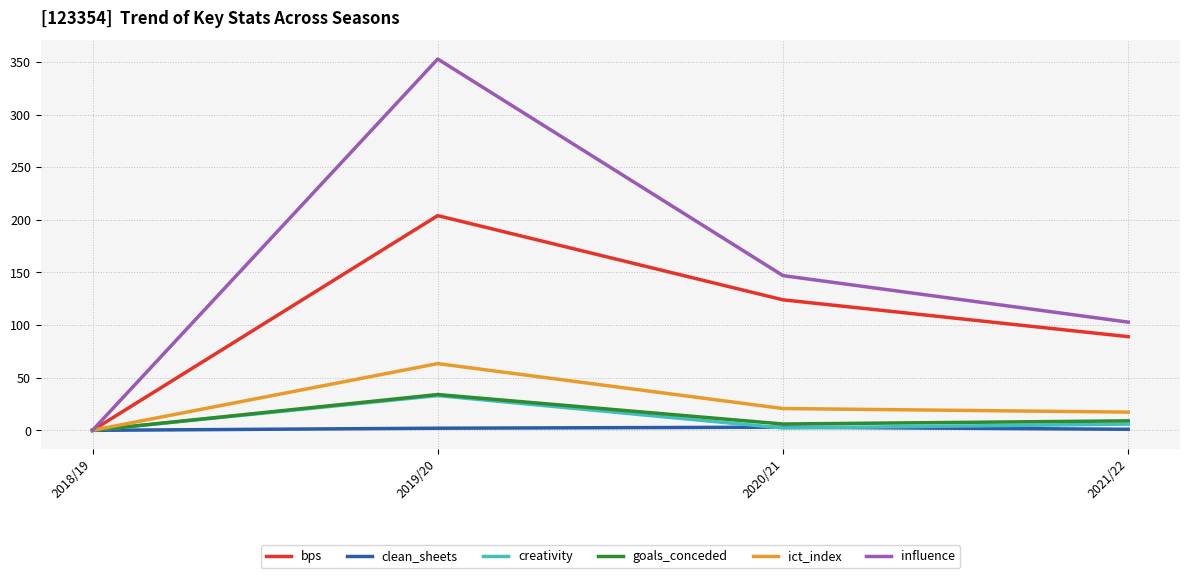

Where does the creativity series first go above 5?

2019/20